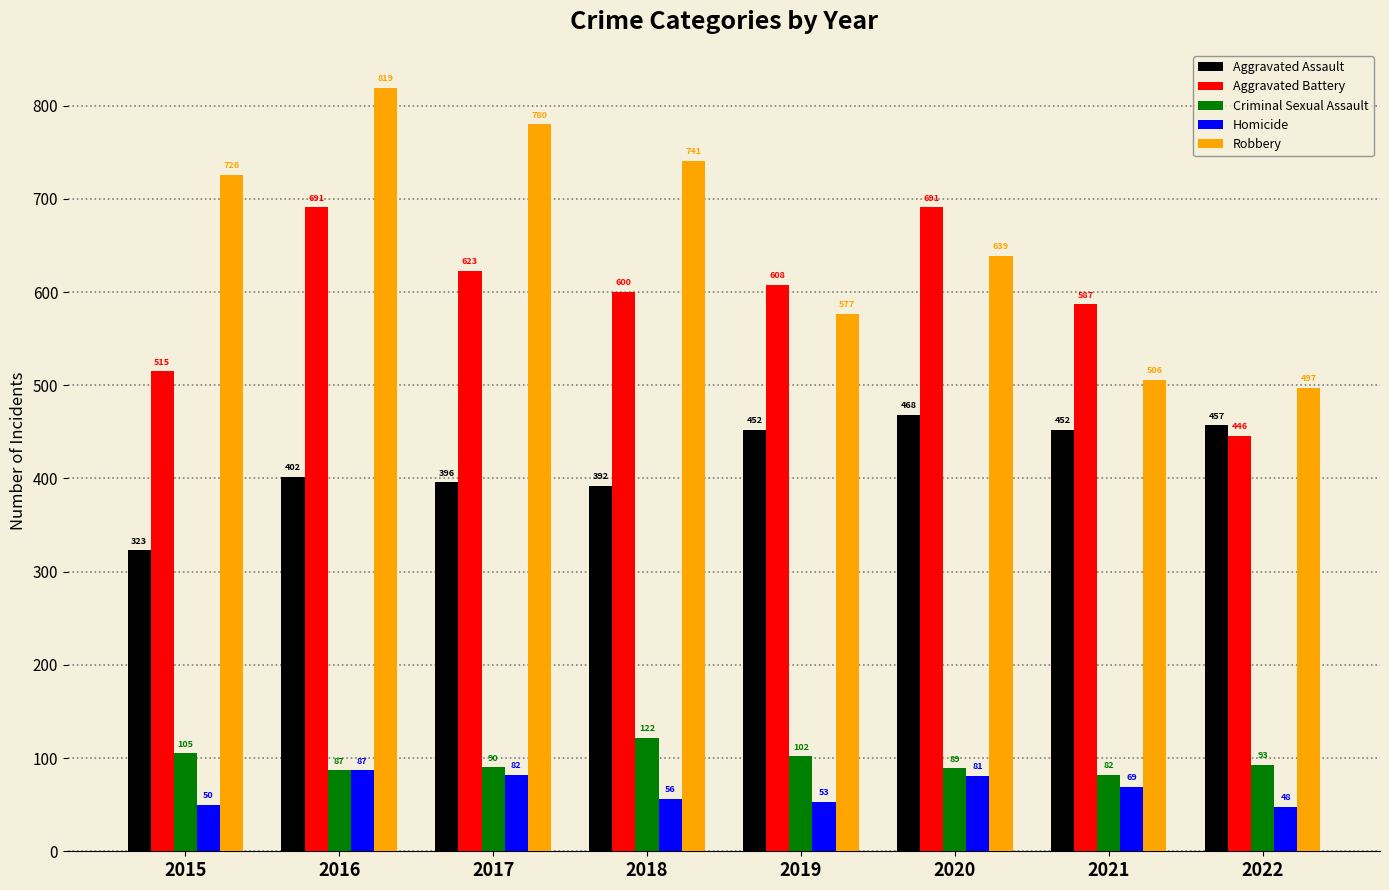

How many series are shown in this chart?

5